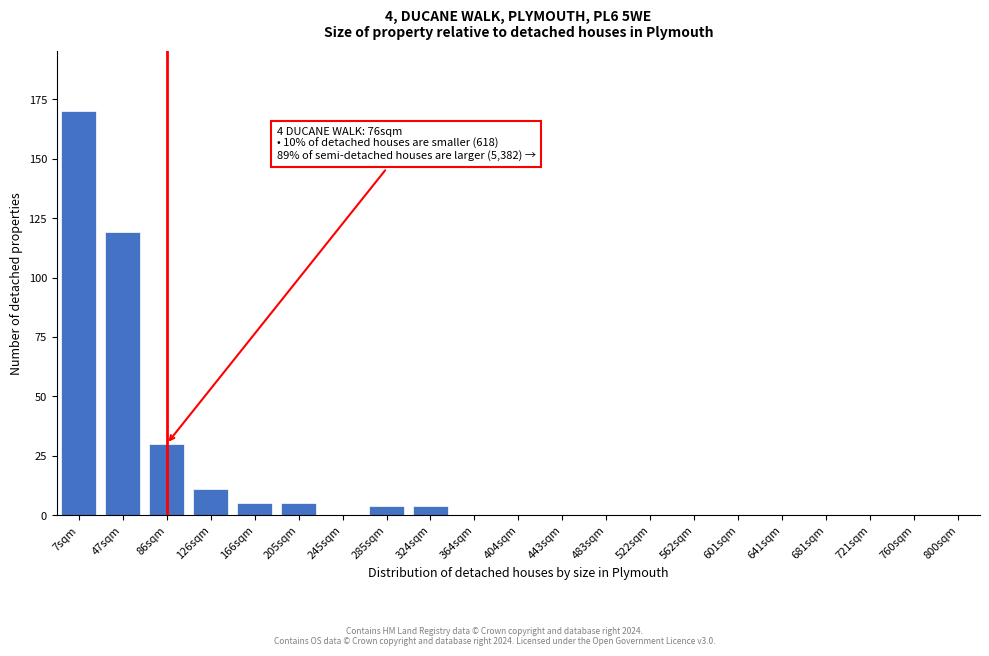

Reading left to right, extract all data points from this chart.

7sqm=170	47sqm=119	86sqm=30	126sqm=11	166sqm=5	205sqm=5	245sqm=0	285sqm=4	324sqm=4	364sqm=0	404sqm=0	443sqm=0	483sqm=0	522sqm=0	562sqm=0	601sqm=0	641sqm=0	681sqm=0	721sqm=0	760sqm=0	800sqm=0